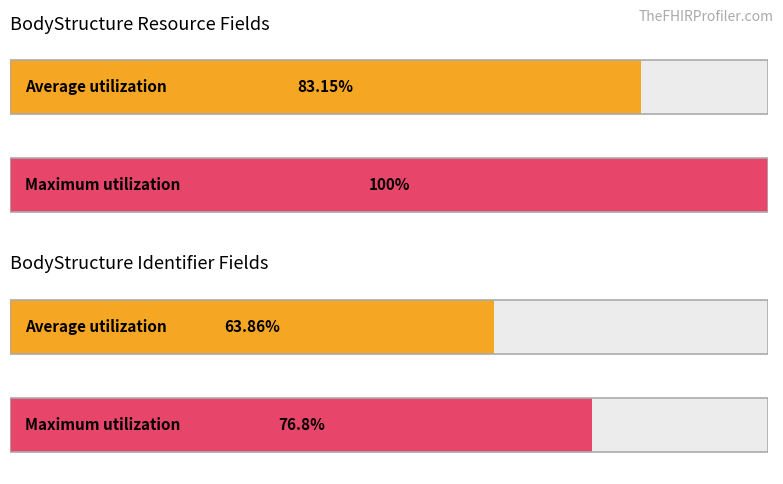

Count the number of data series in this chart.

2